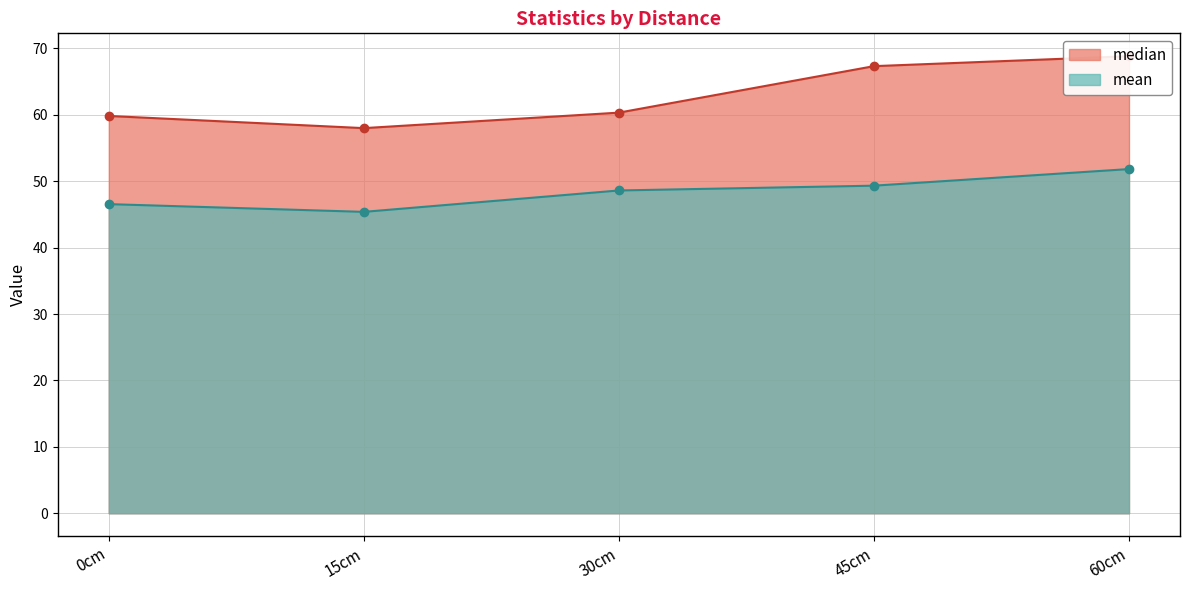

At which category does the chart reach its peak across all series?

60cm